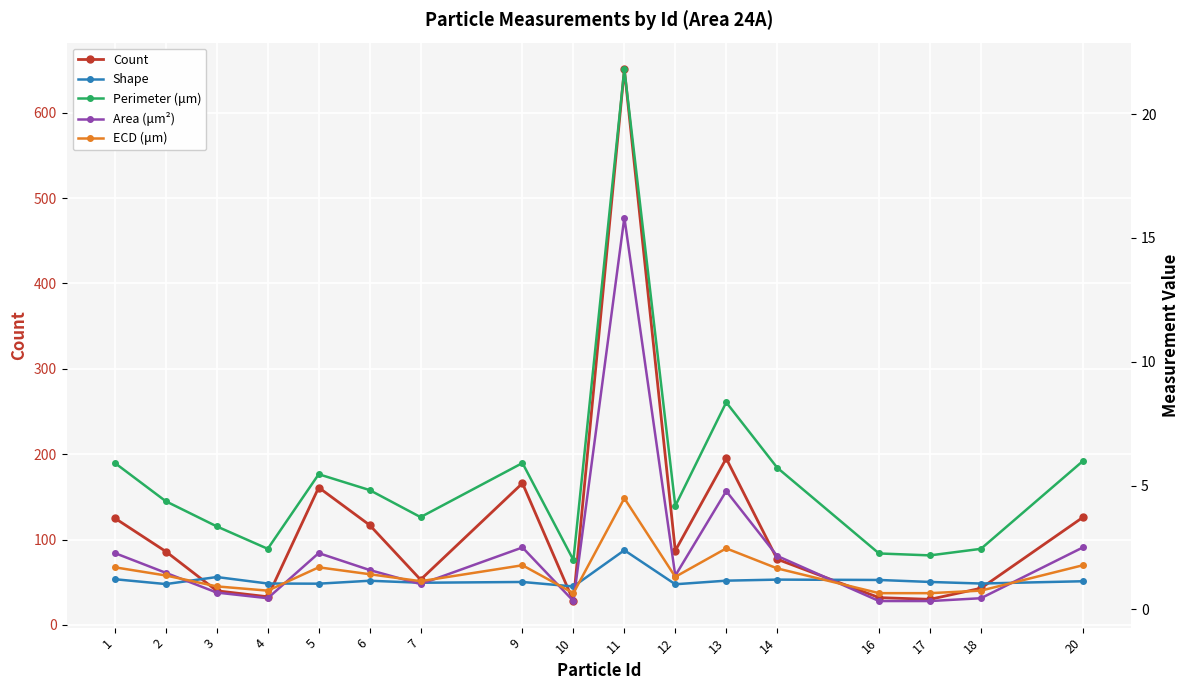

What is the value of the Count point at the 7th from the left?

53